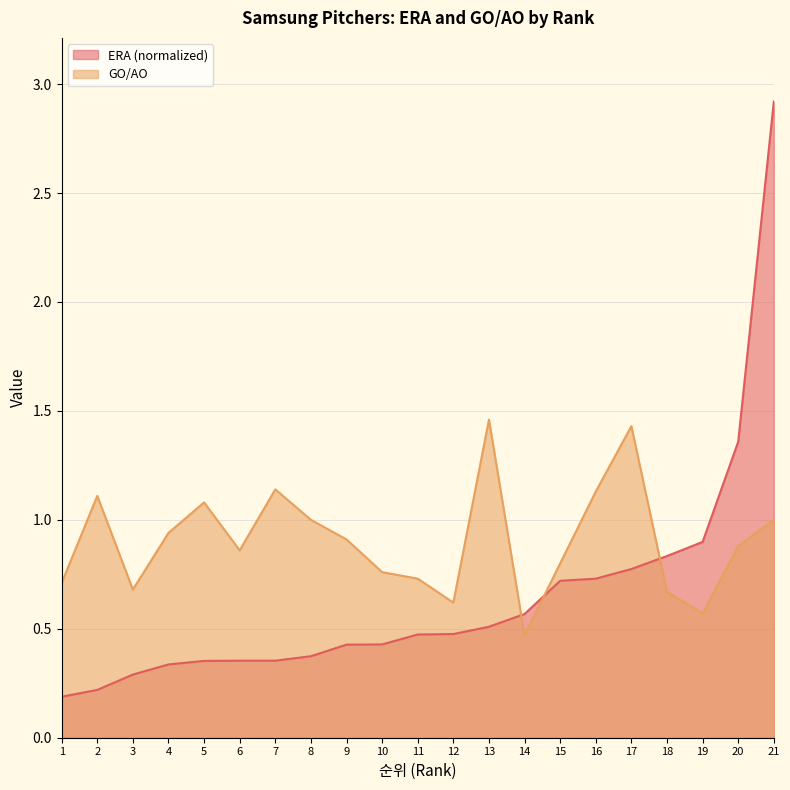

Which series has the largest total across all categories?

GO/AO